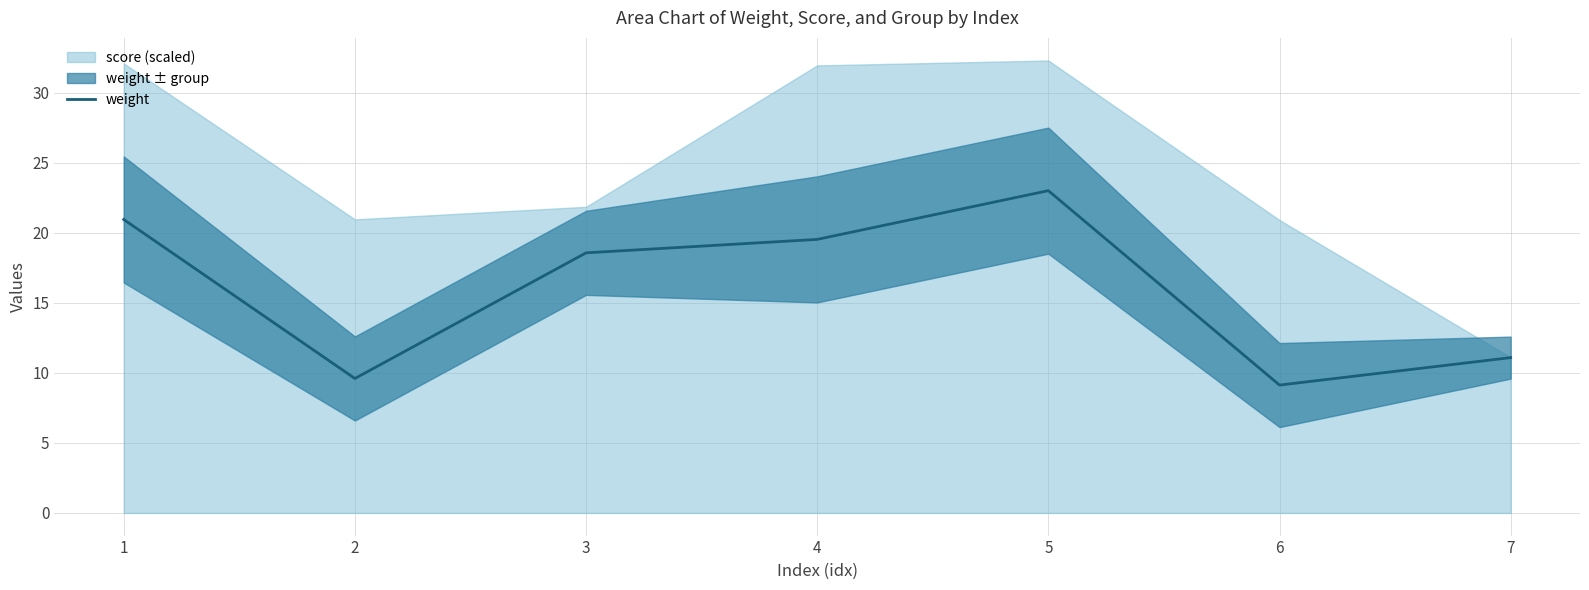

What is the minimum value shown in the chart?

9.1